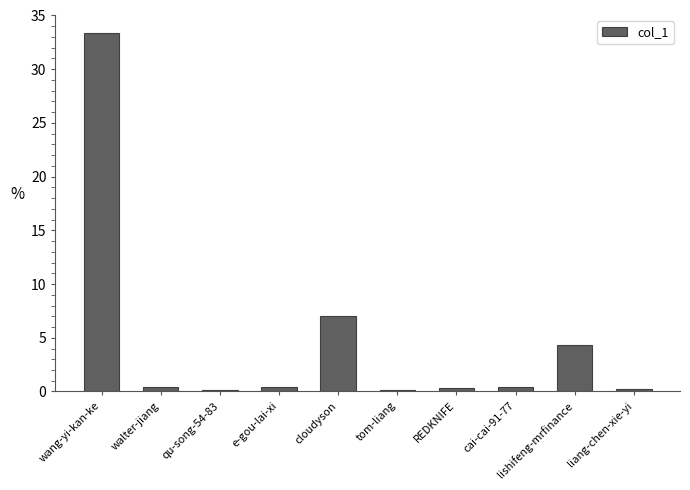

Between cloudyson and liang-chen-xie-yi, which is larger?

cloudyson